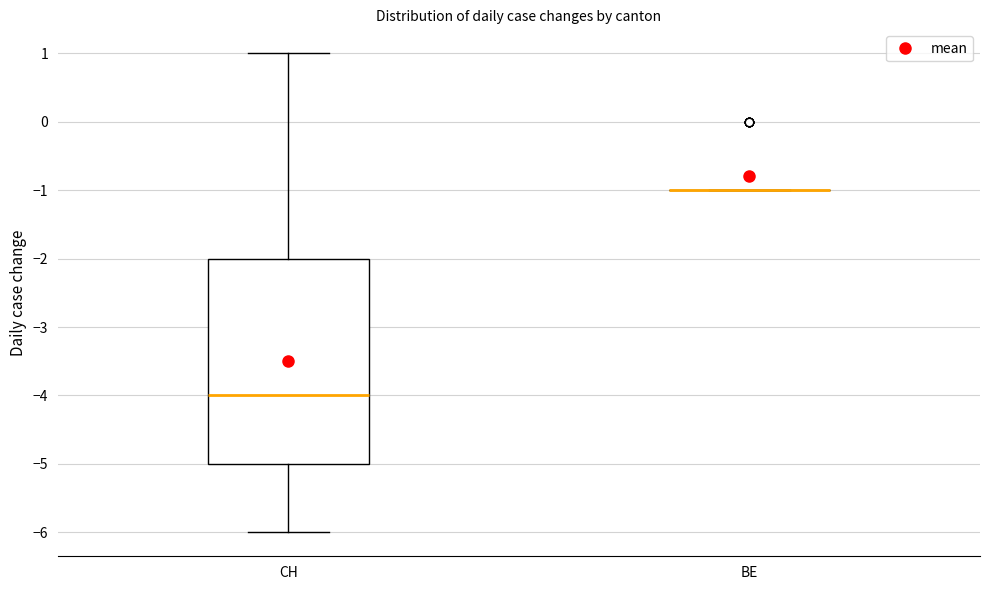

Where is the lower edge of the box for CH on the y-axis? The values are not printed on the chart, so give them approximately, as read against the axis.

-5